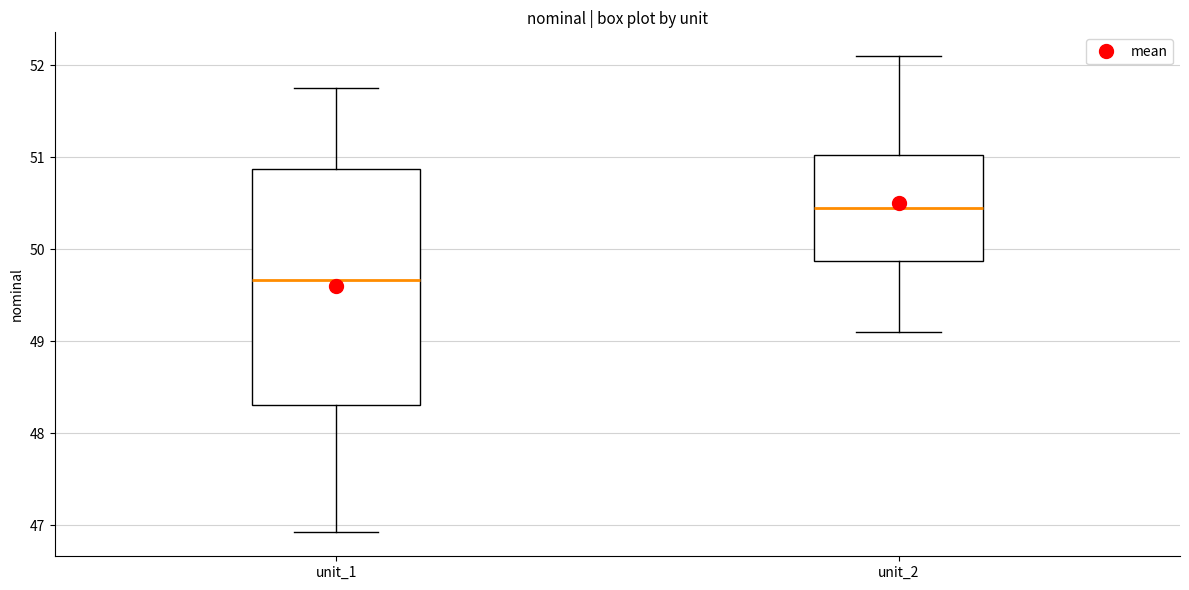

Where does the lower whisker of the box for unit_1 end on the y-axis? The values are not printed on the chart, so give them approximately, as read against the axis.

46.9